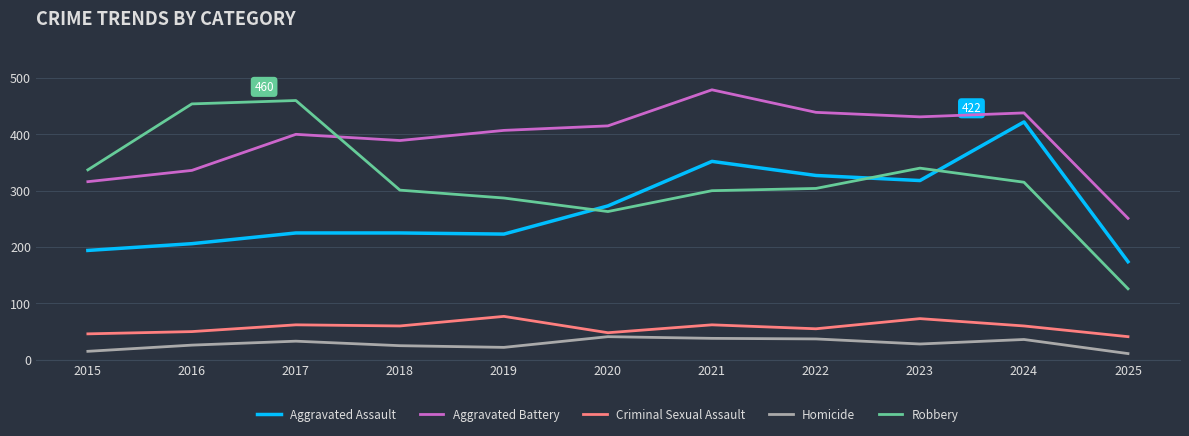

True or false: Aggravated Battery and Homicide intersect in this chart.

False